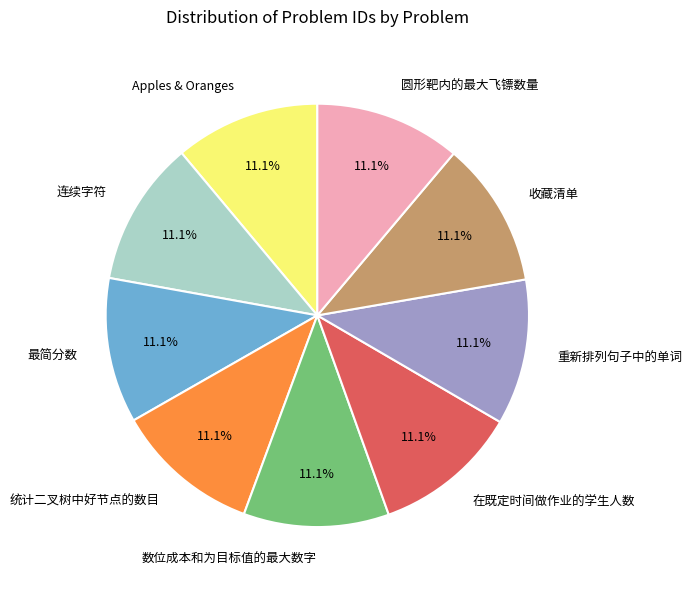

To the nearest percent, what portion does 圆形靶内的最大飞镖数量 represent?

11%